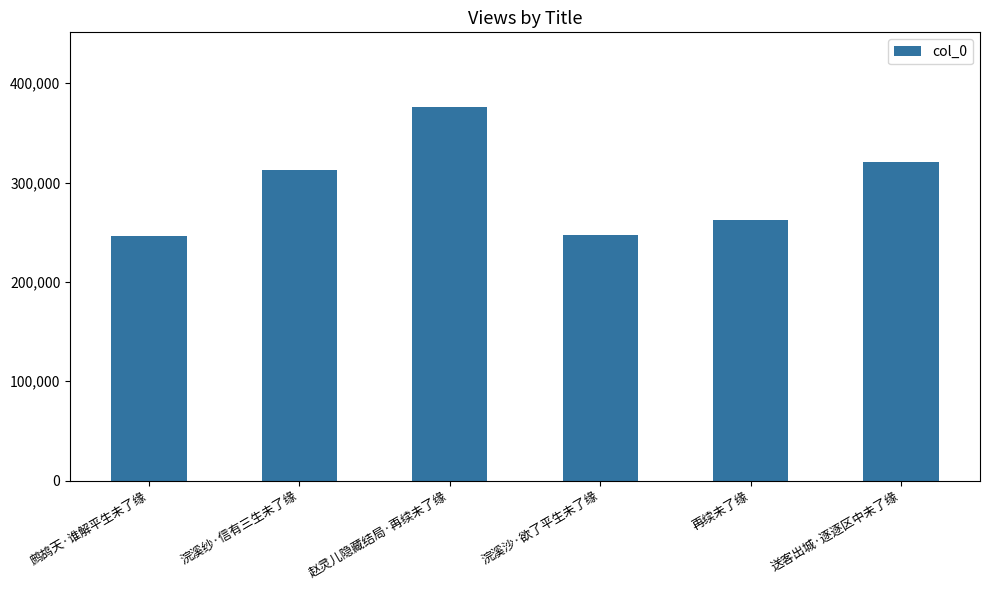

True or false: the data shows 128562 at 再续未了缘.

False